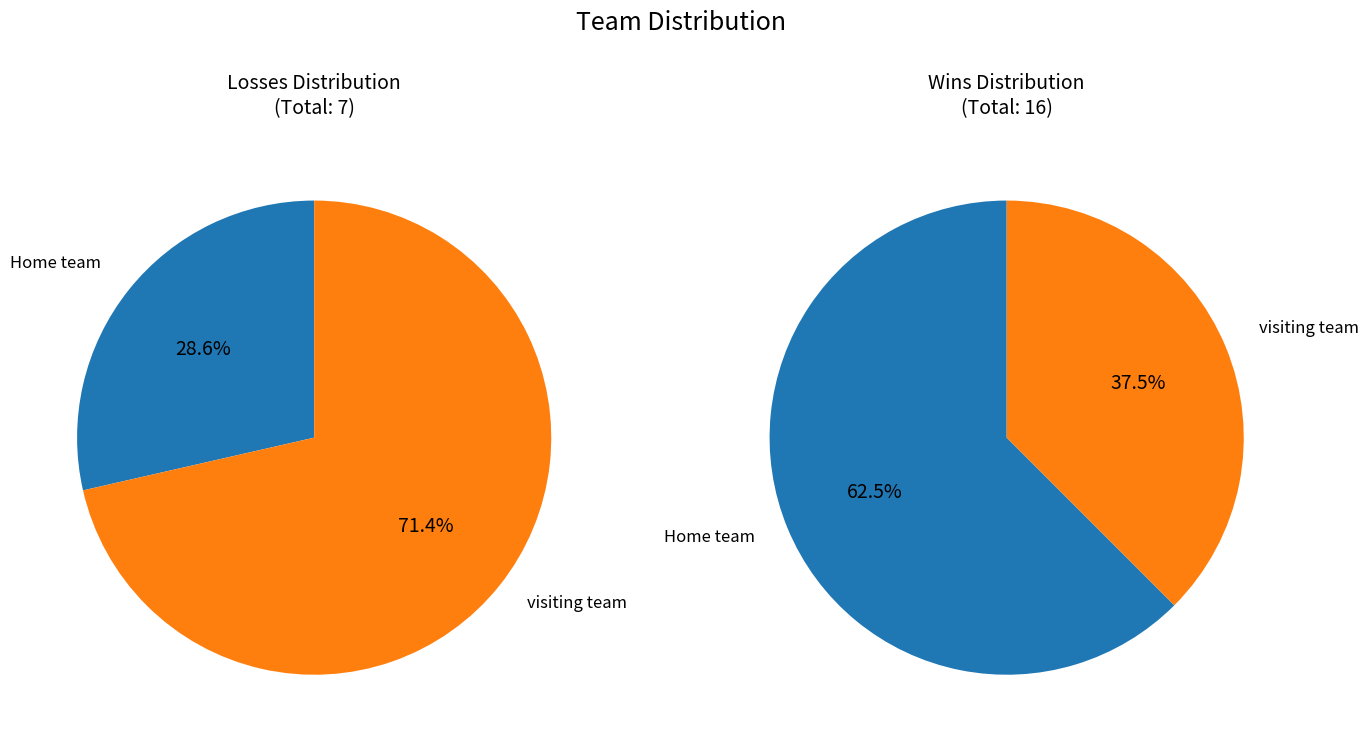

Count the number of slices in the pie.

2